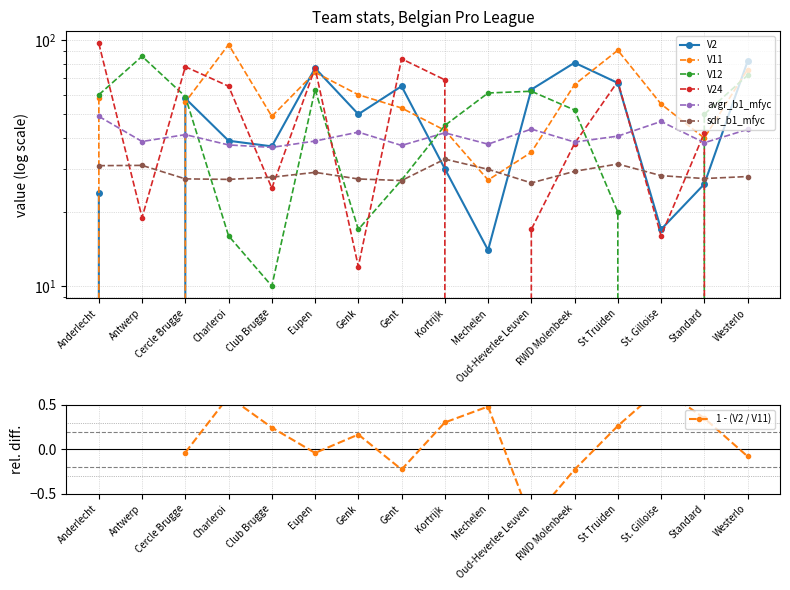

What is the spread (max minus min) of values at Cercle Brugge?

50.7